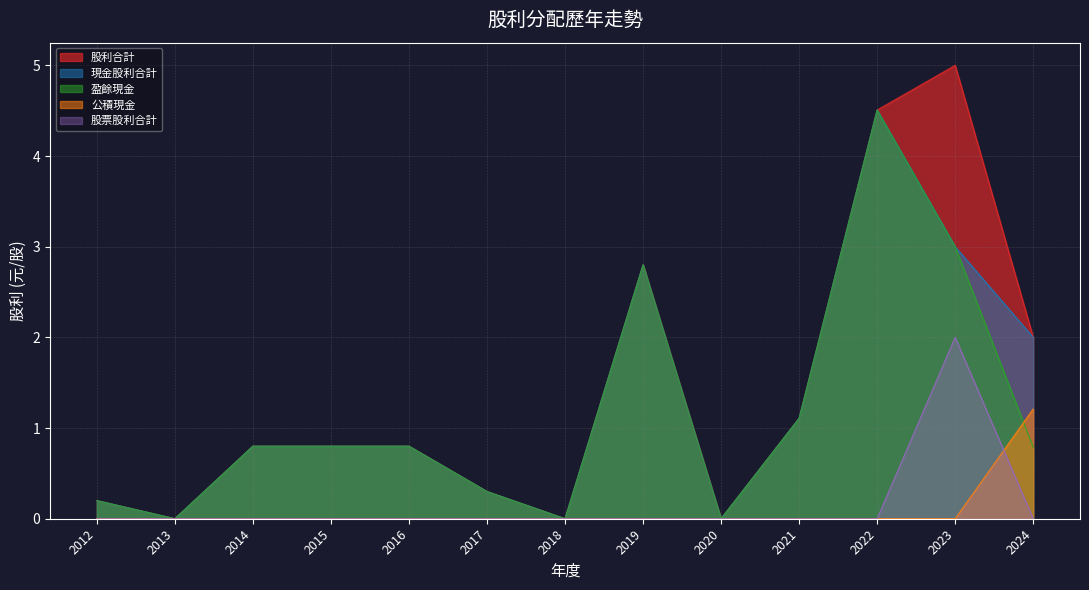

In 盈餘現金, how many points are lower than both neighbors (excluding endpoints)?

3